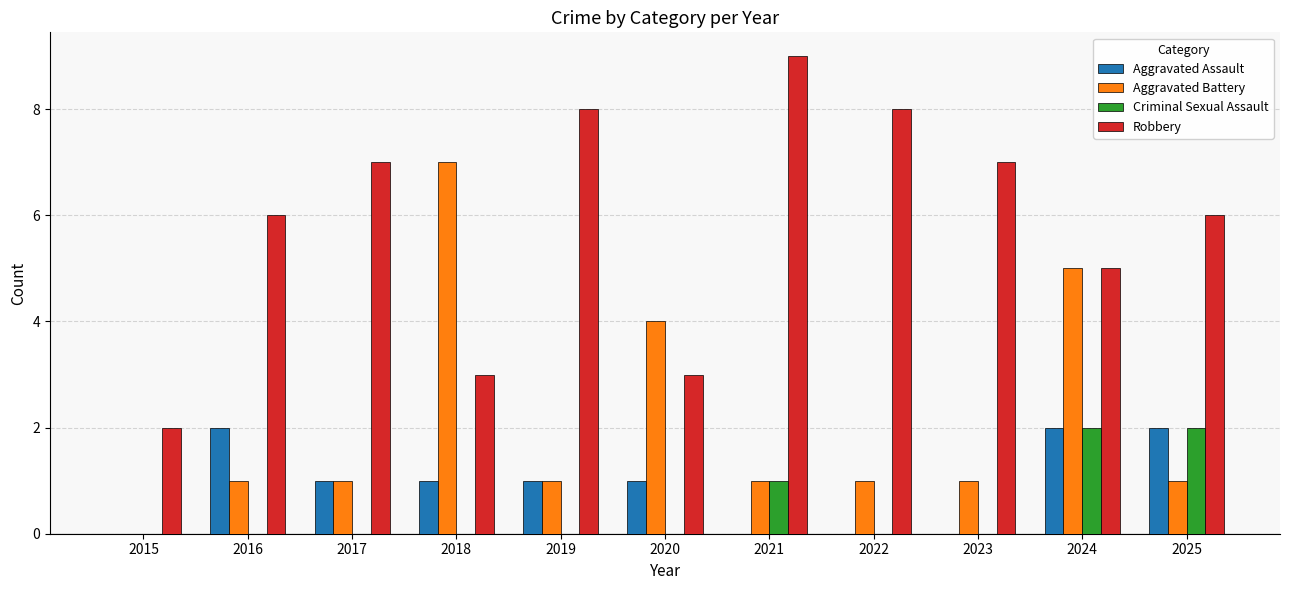

How many groups of bars are there?

11